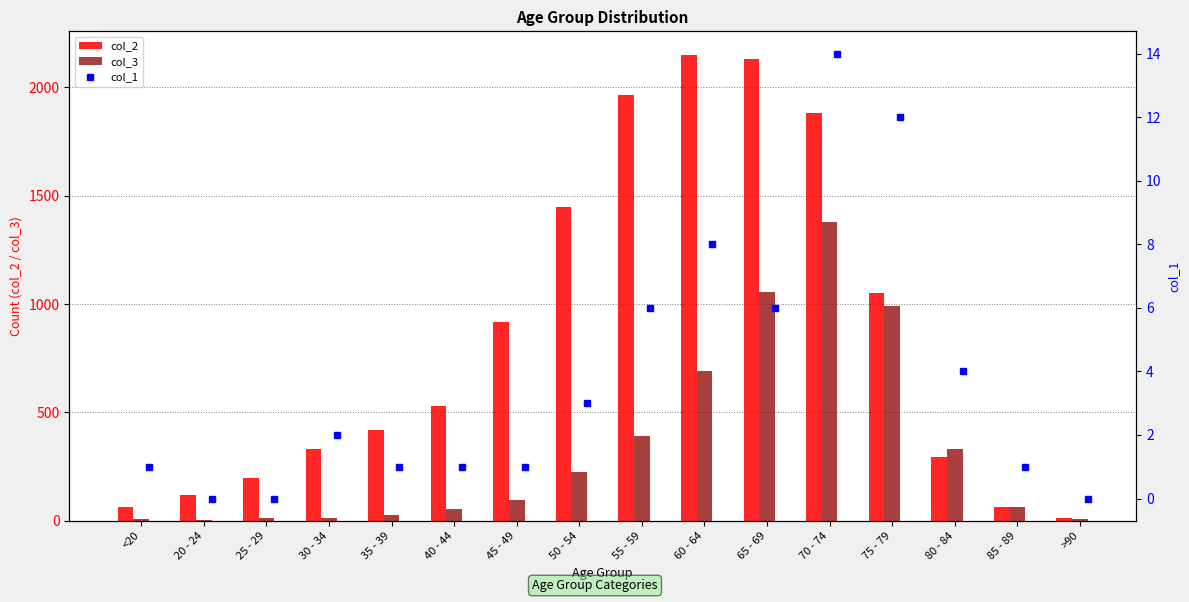

The col_2 series shows 3320 at 60 - 64. True or false?

False